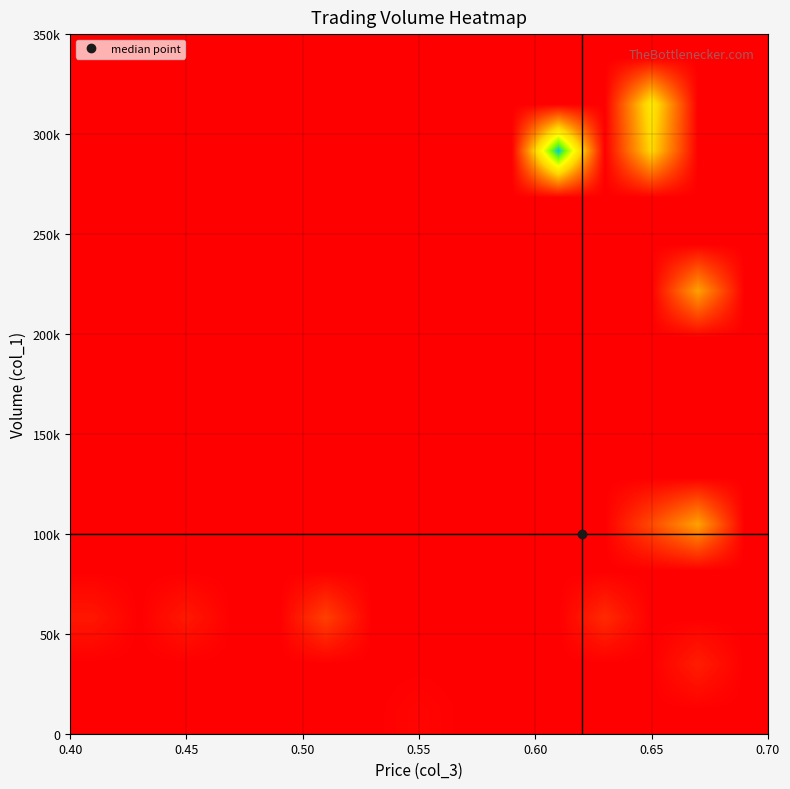

Count the number of categories in the chart.

15